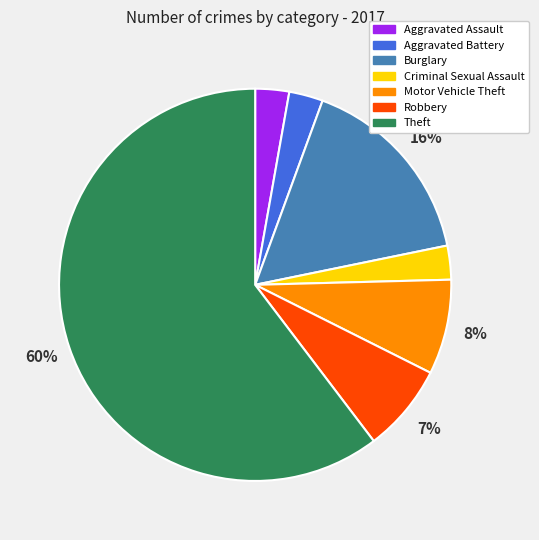

Does any single category account for the majority?

Yes